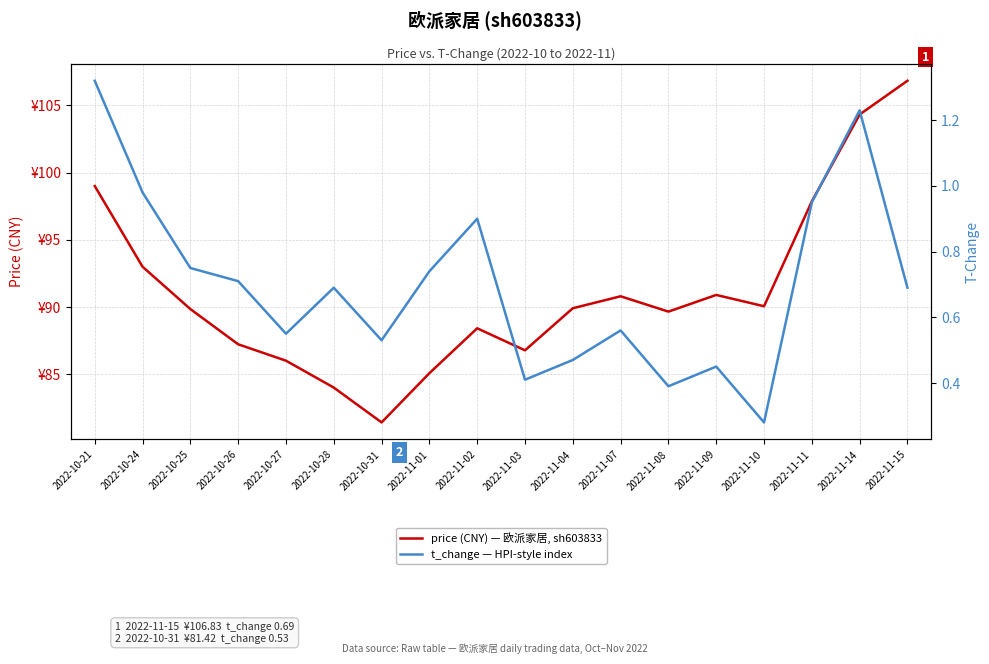

Which series has the widest spread of values?

price (CNY) — 欧派家居, sh603833